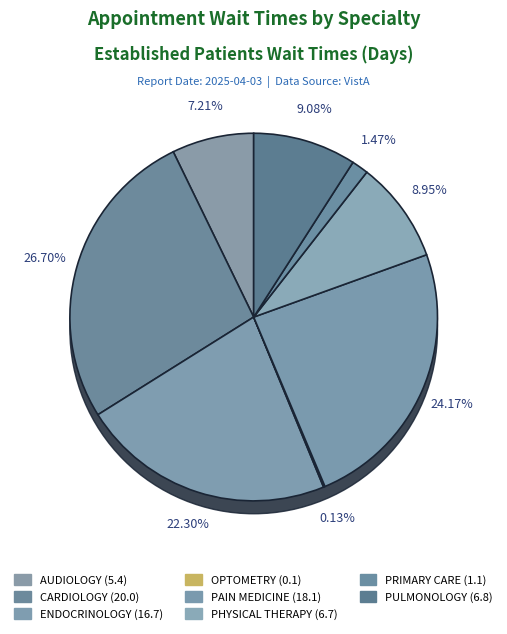

Rank the categories by value from lowest to highest.

OPTOMETRY, PRIMARY CARE, AUDIOLOGY, PHYSICAL THERAPY, PULMONOLOGY, ENDOCRINOLOGY, PAIN MEDICINE, CARDIOLOGY